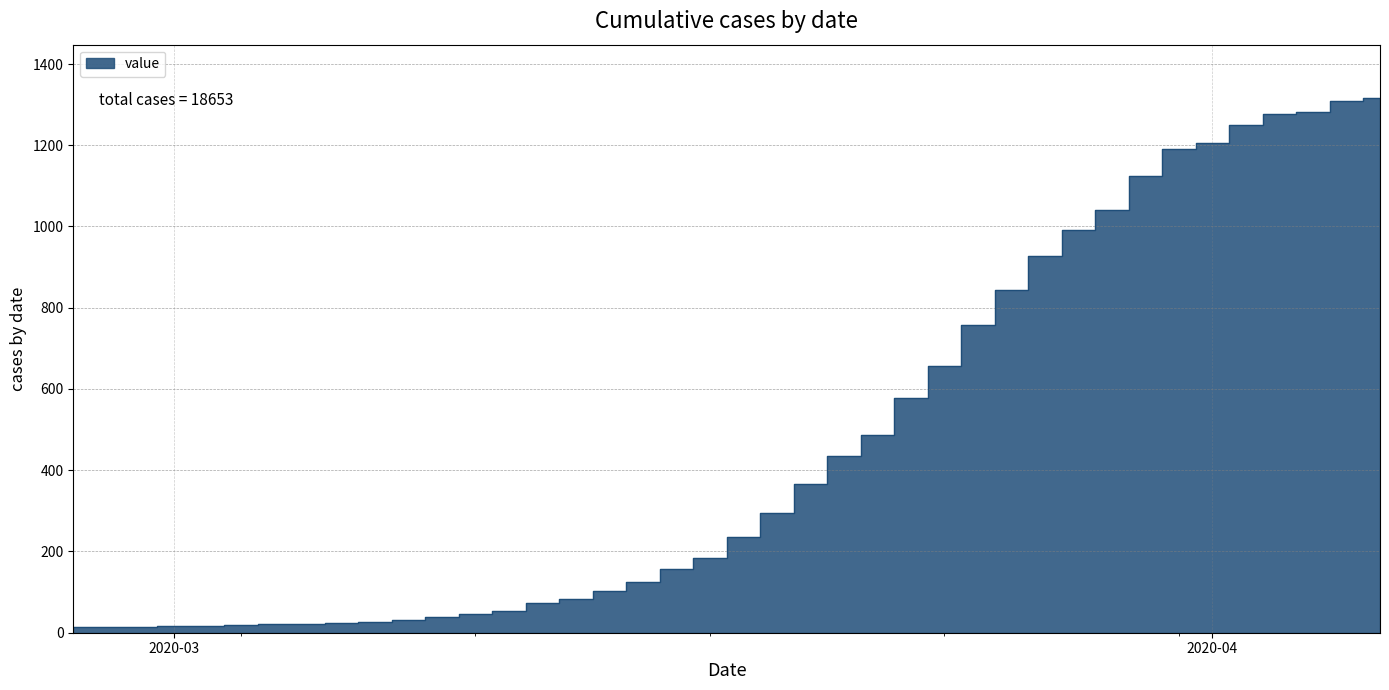

What is the difference between the maximum and minimum values?

1303